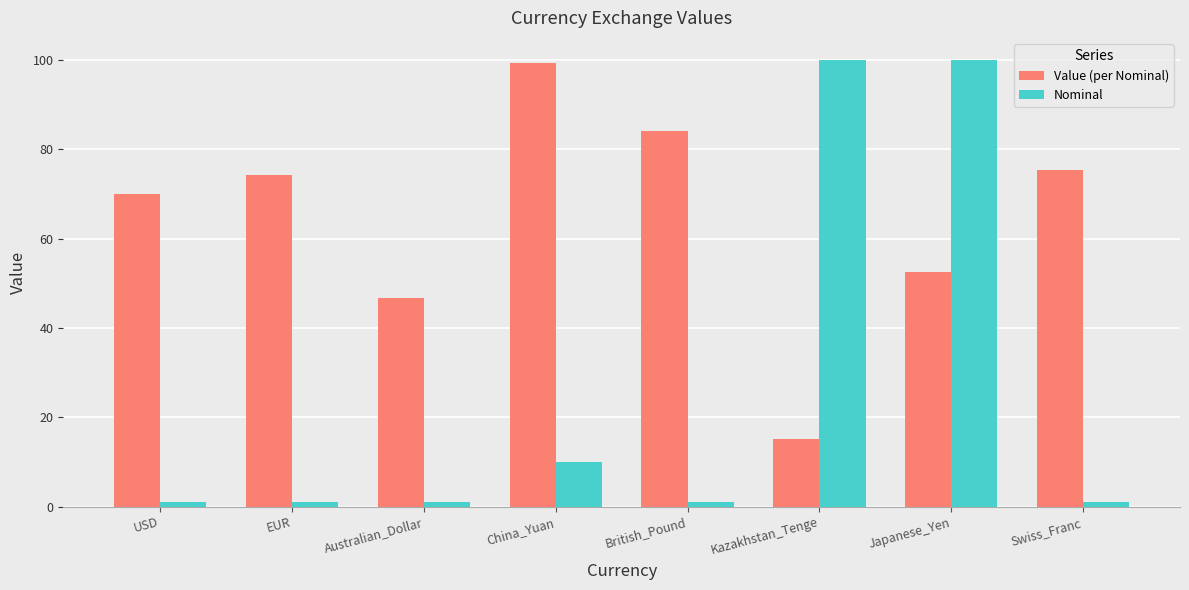

Does the chart contain any negative values?

No